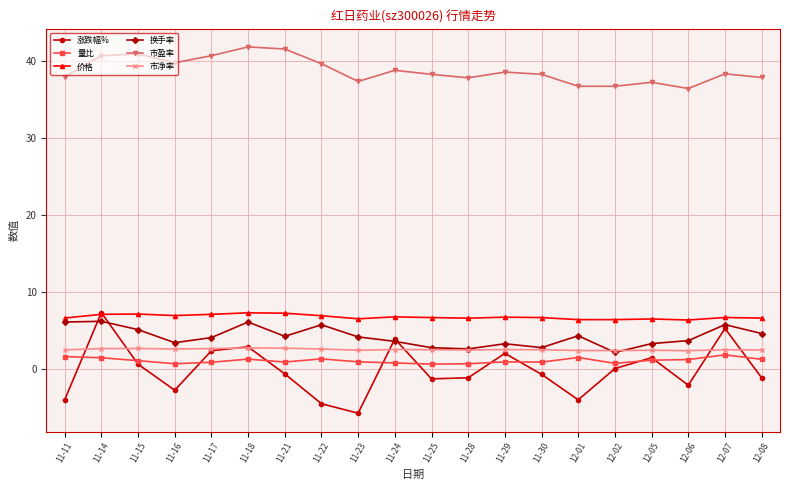

Which series has the widest spread of values?

涨跌幅%